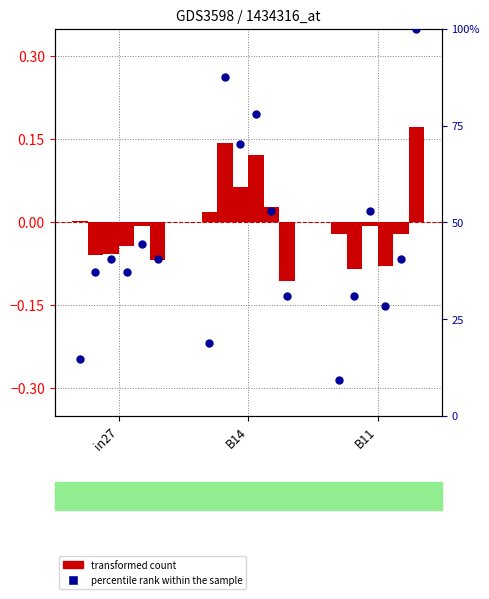

Which series has the largest Y range (max minus min)?

percentile rank within the sample